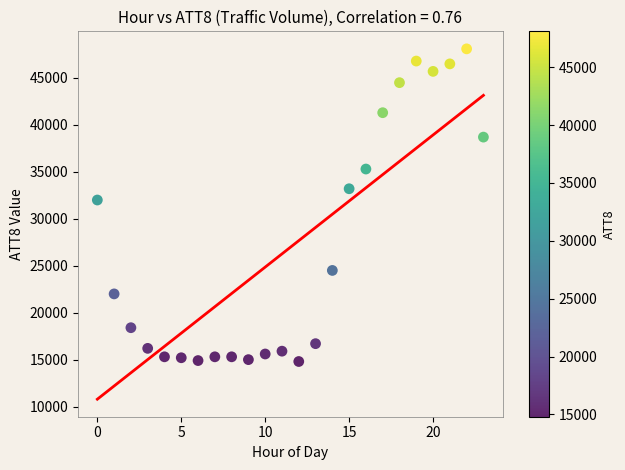

What Y value in the scatter plot is closest to 31450?

32000